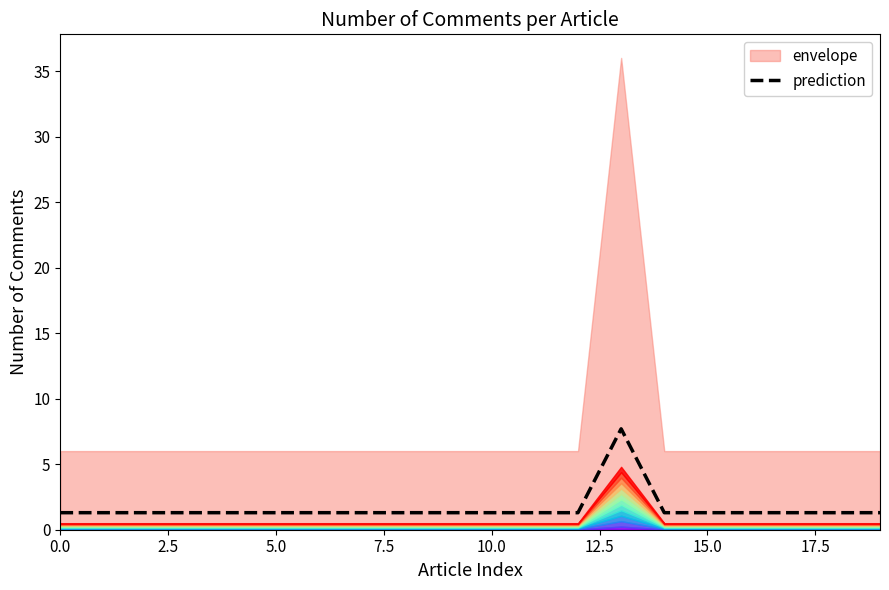

True or false: the data has more than 1 interior local peaks.

False